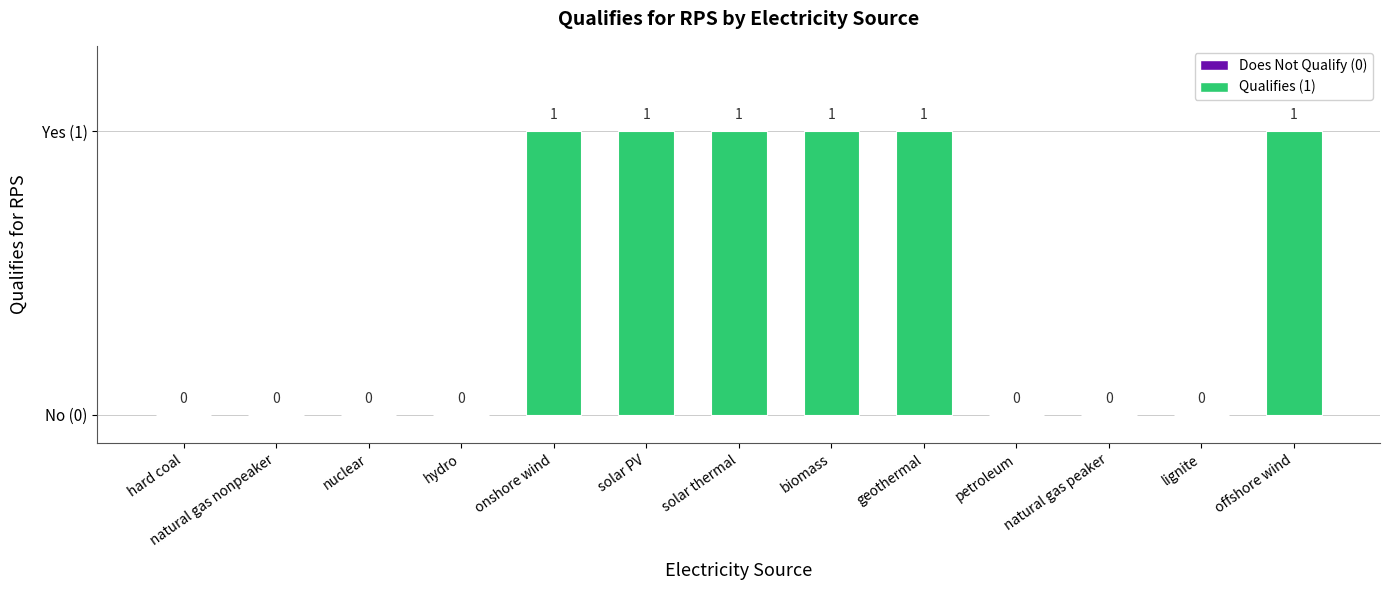

Rank the categories by value from highest to lowest.

onshore wind, solar PV, solar thermal, biomass, geothermal, offshore wind, hard coal, natural gas nonpeaker, nuclear, hydro, petroleum, natural gas peaker, lignite